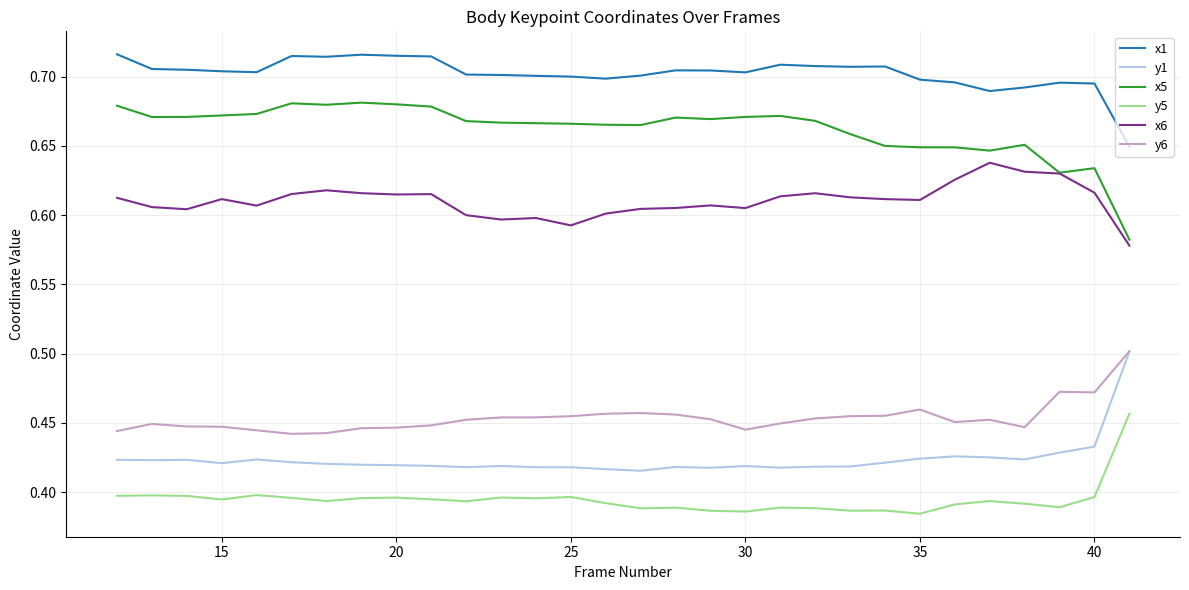

Which series has the largest range (max minus min)?

x5